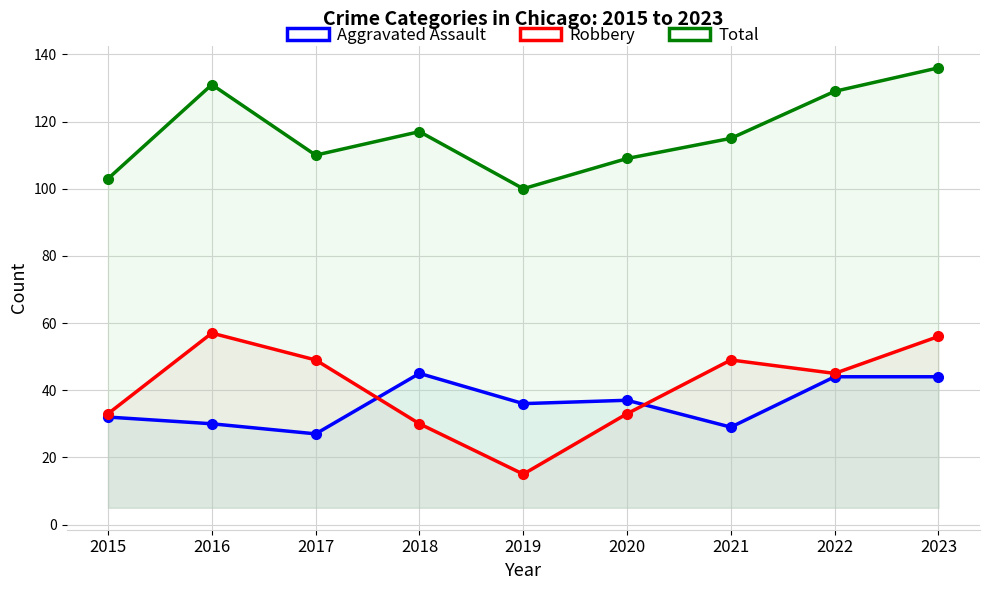

What is the difference between the Robbery values at 2021 and 2023?

7